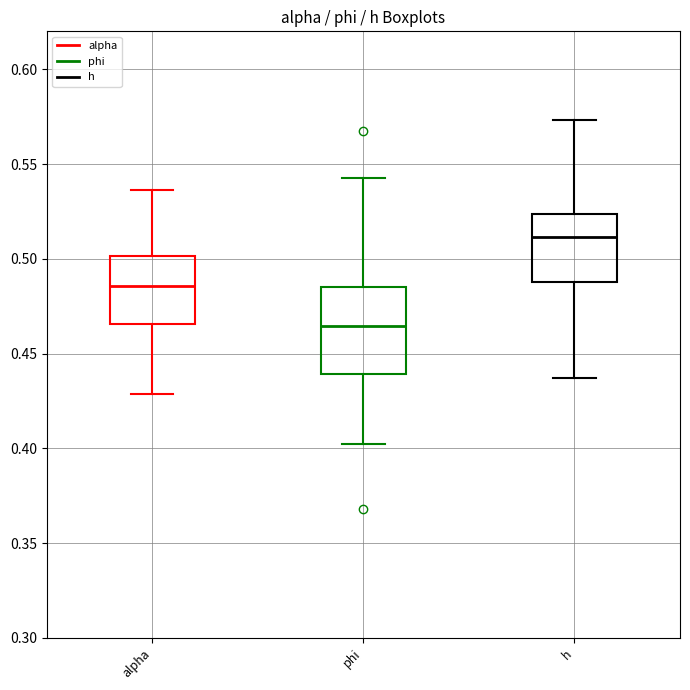

Which box is the tallest, from its lower edge to its upper edge?

phi